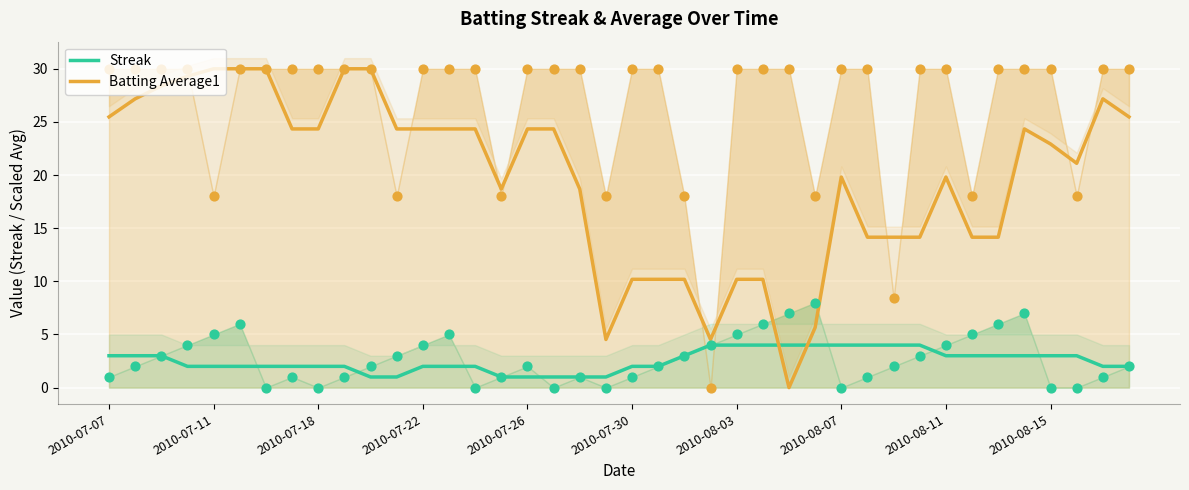

At how many categories does at least one series exceed 19?

24